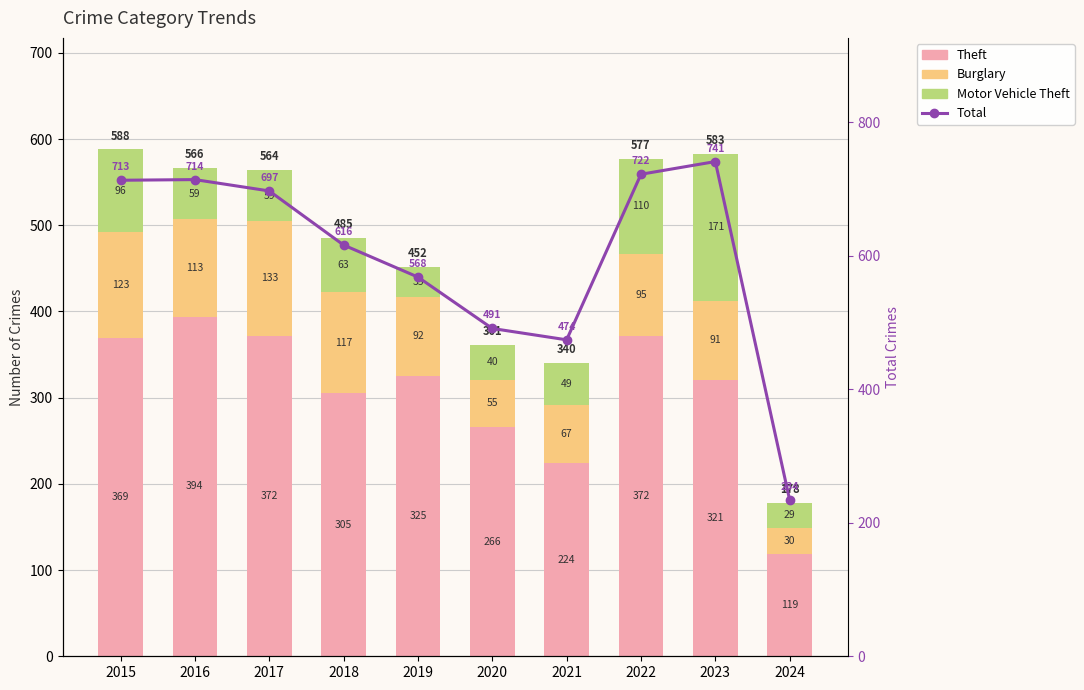

What is the total value across all series at 2018?

1101